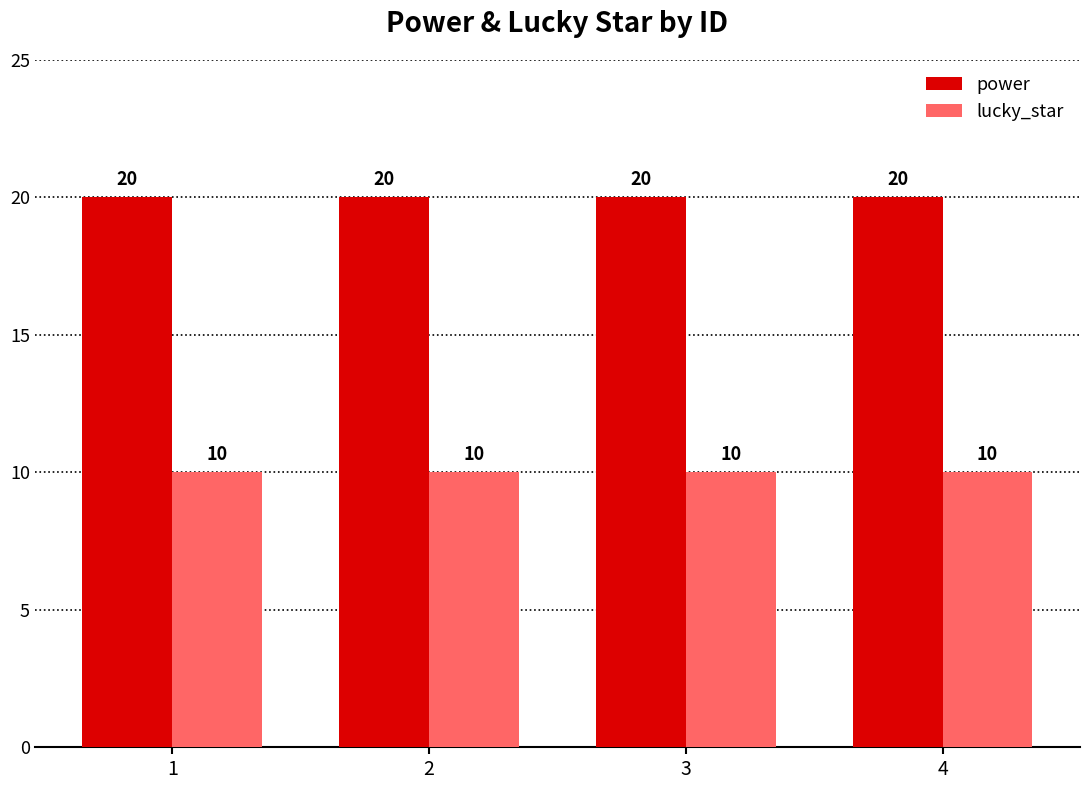

Rank the series at 1 from lowest to highest value.

lucky_star, power